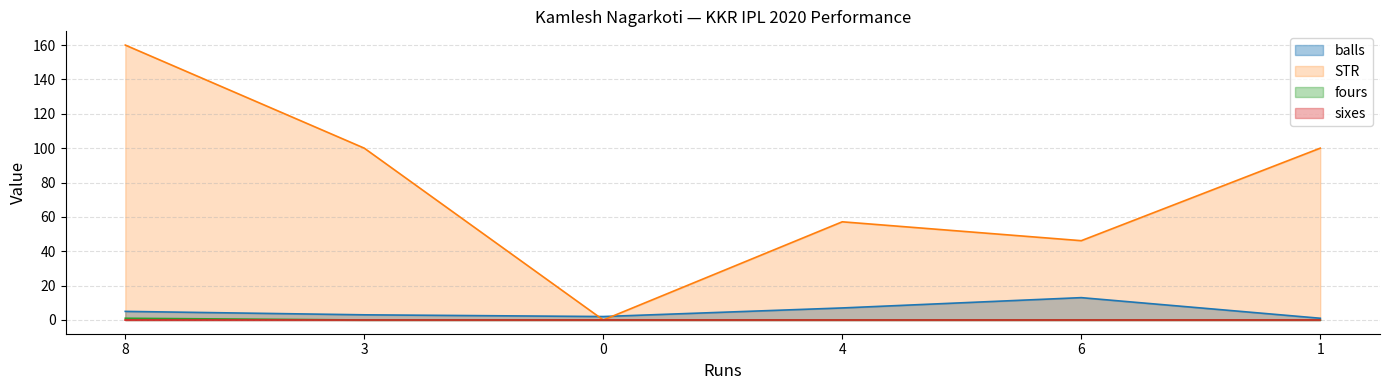

The value of STR at 3 is 30.3. True or false?

False